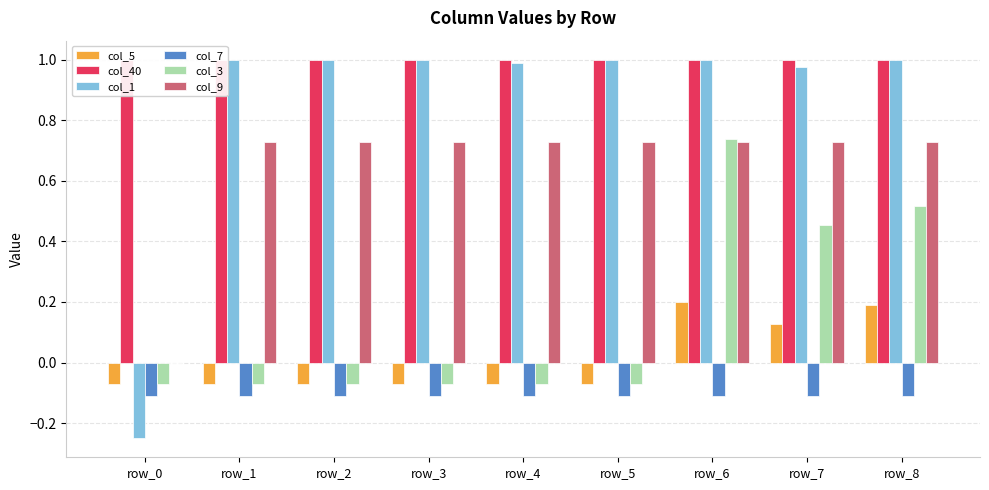

Is it true that col_1 equals 0.5 at row_3?

False